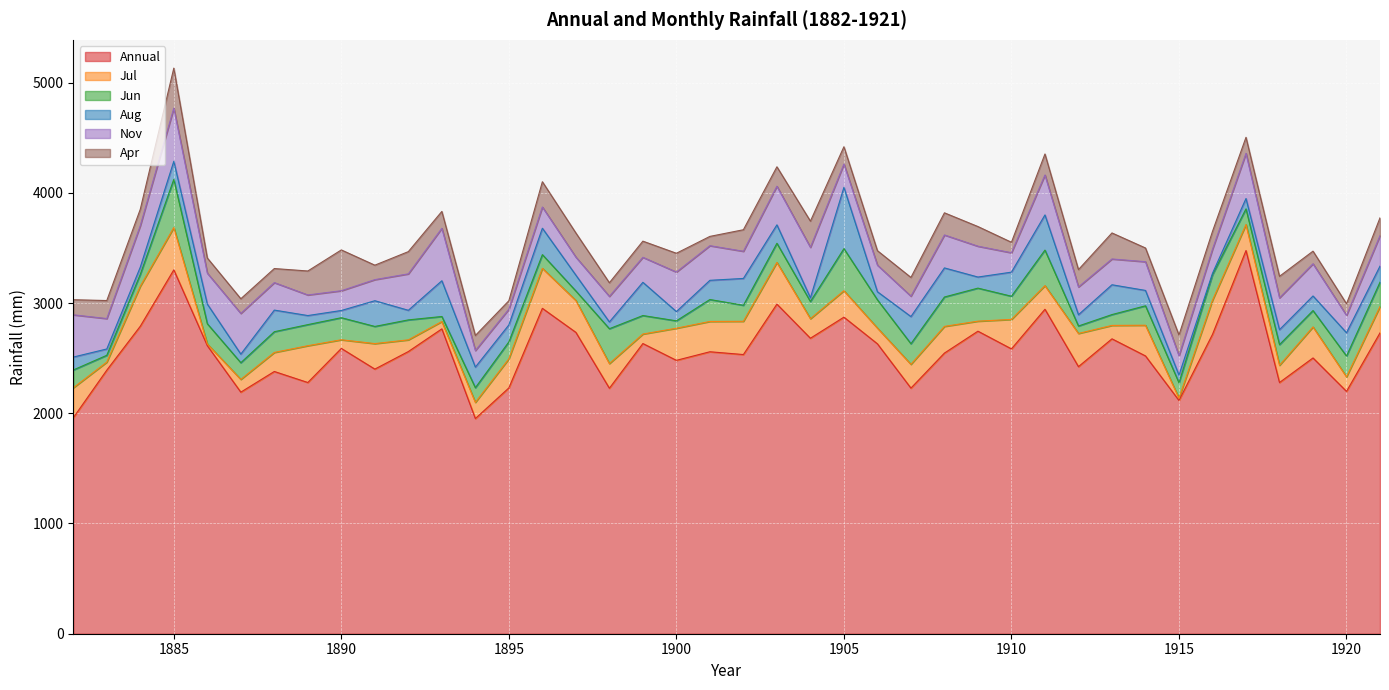

True or false: Jul and Annual intersect in this chart.

False